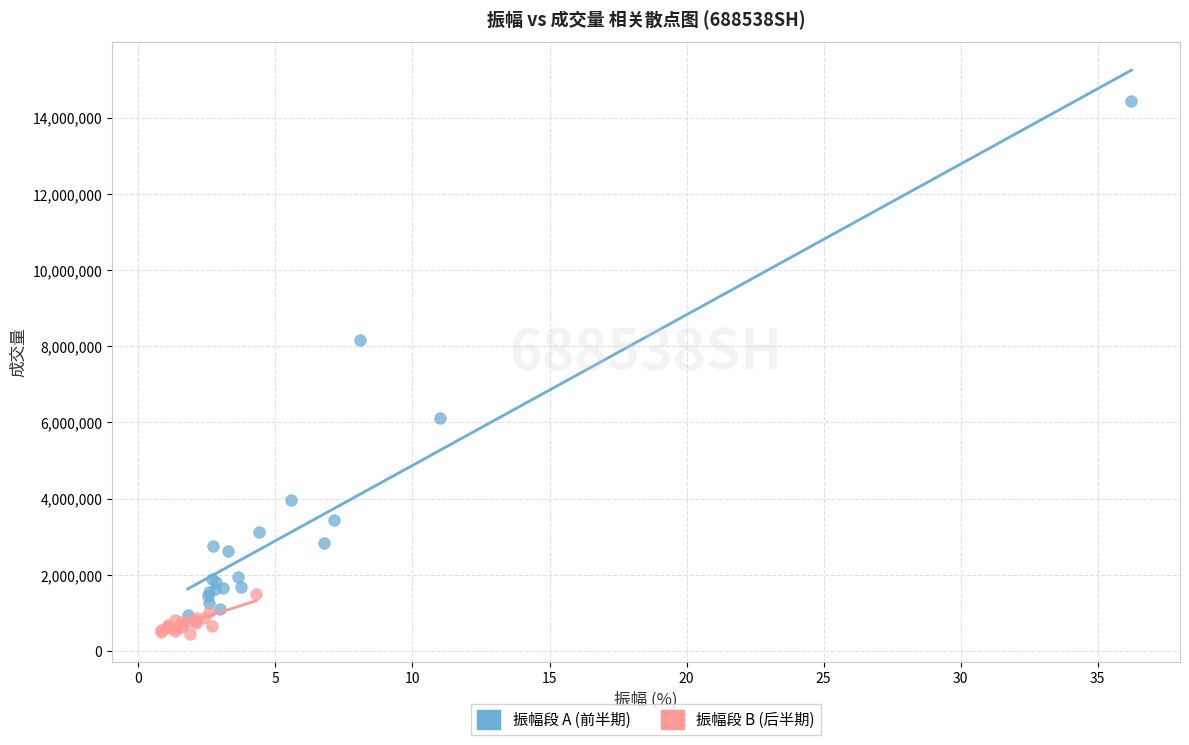

Which series has the widest spread of Y values?

振幅段 A (前半期)